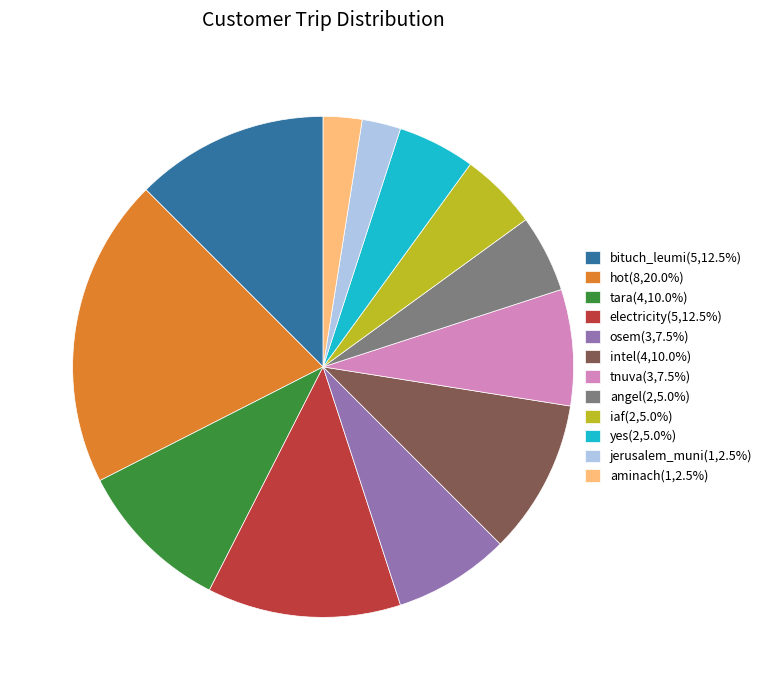

Do intel(4,10.0%) and bituch_leumi(5,12.5%) together represent more than half of the pie?

No